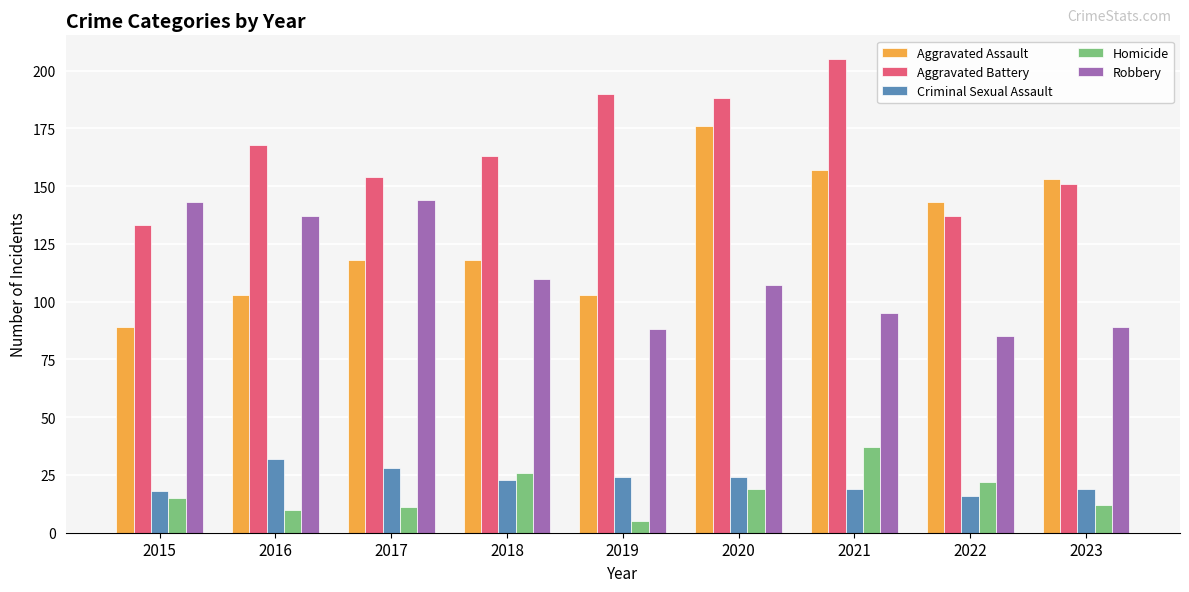

What is the difference between the Homicide values at 2016 and 2022?

12